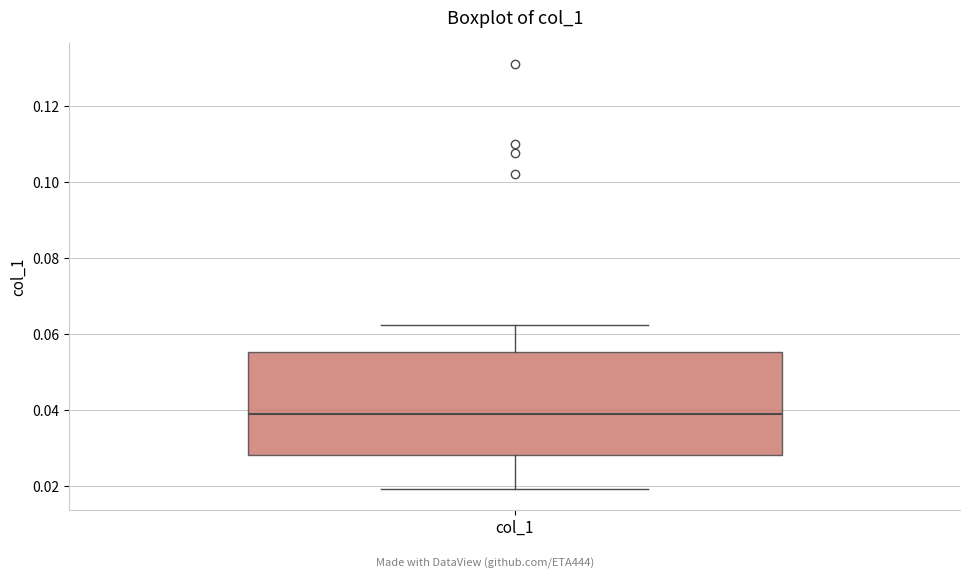

Transcribe this box plot: give where the median line is, the range the box spans, and where the two whiskers end, as read against the y-axis. The values are not printed on the chart, so give them approximately, as read against the axis.

median 0.040, box 0.028 to 0.056, whiskers 0.020 to 0.062